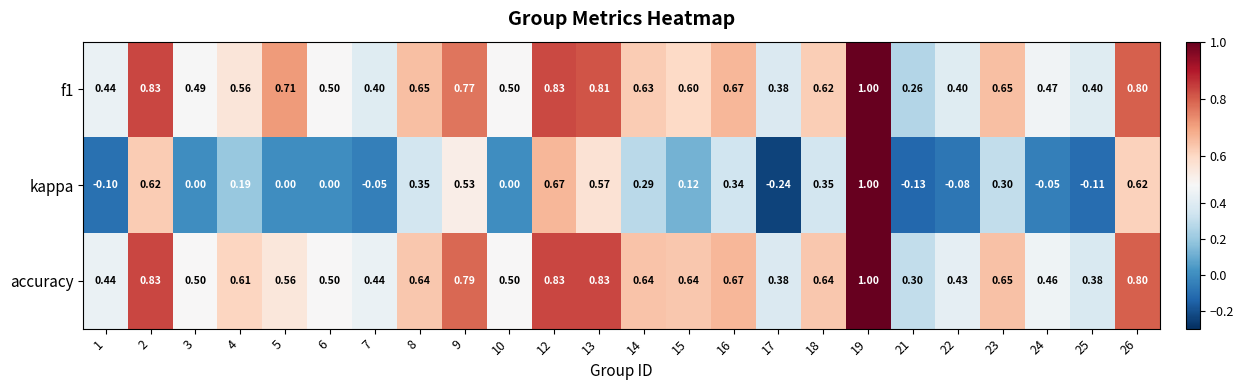

Which series changed the most between 5 and 6?

f1